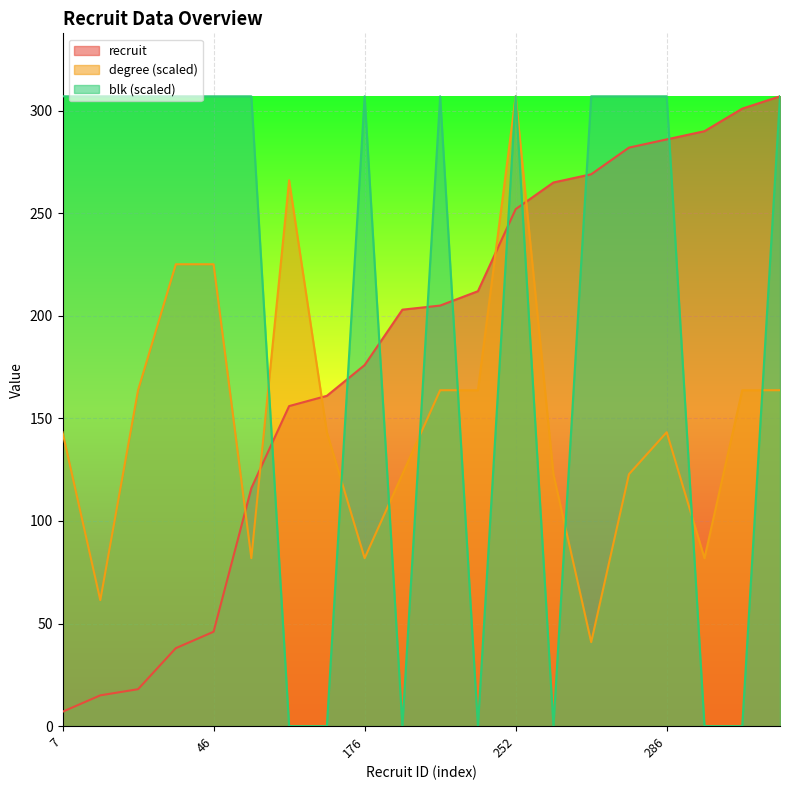

Reading right to left, what are all the values shown in this chart?

recruit: 307.0	301.0	290.0	286.0	282.0	269.0	265.0	252.0	212.0	205.0	203.0	176.0	161.0	156.0	116.0	46.0	38.0	18.0	15.0	7.0
degree: 163.7	163.7	81.9	143.3	122.8	40.9	122.8	307.0	163.7	163.7	122.8	81.9	143.3	266.1	81.9	225.1	225.1	163.7	61.4	143.3
blk: 307.0	0.0	0.0	307.0	307.0	307.0	0.0	307.0	0.0	307.0	0.0	307.0	0.0	0.0	307.0	307.0	307.0	307.0	307.0	307.0